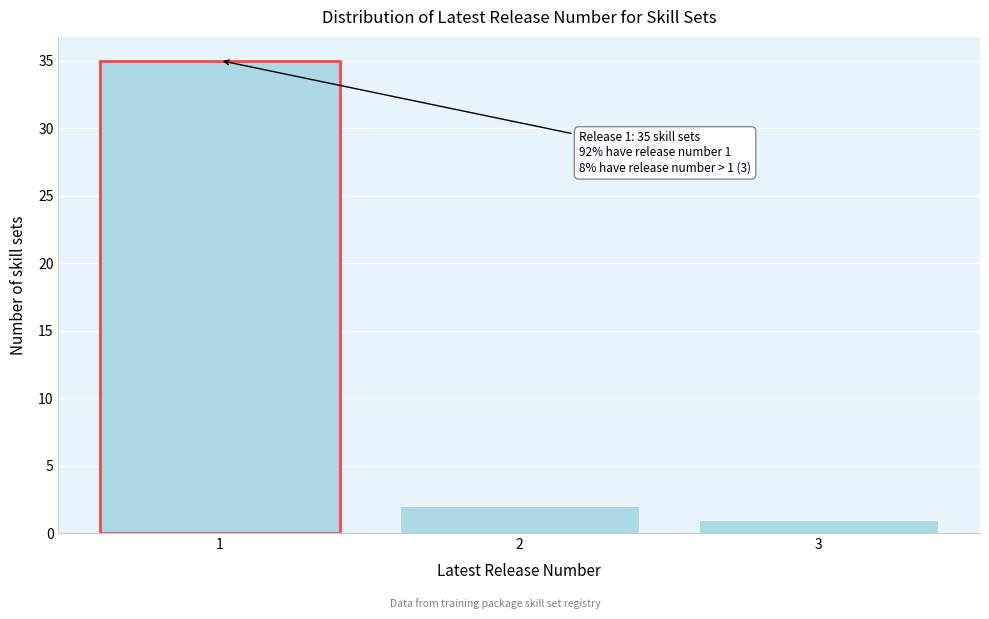

Over which range of the x-axis is the bar tallest?

0.5 to 1.5